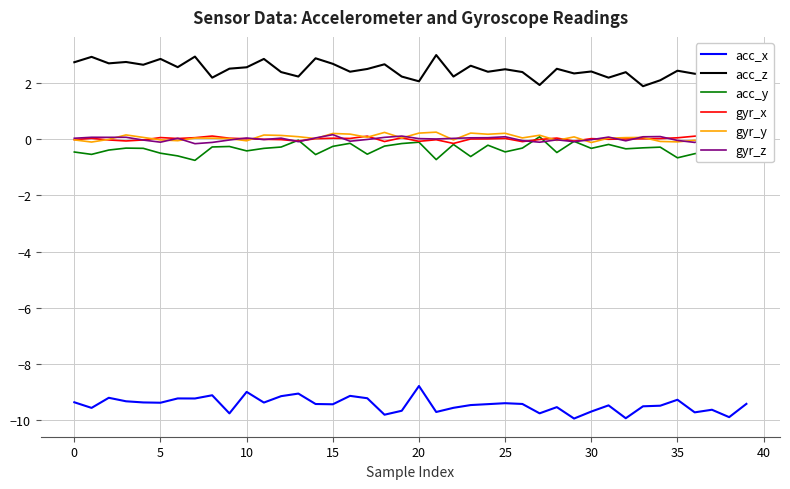

True or false: acc_y and acc_z intersect in this chart.

False